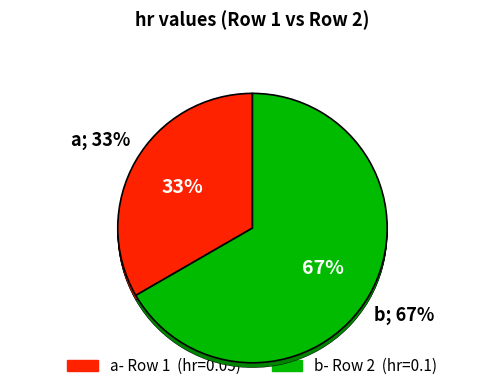

The Row 2 slice represents 67% of the pie. True or false?

True